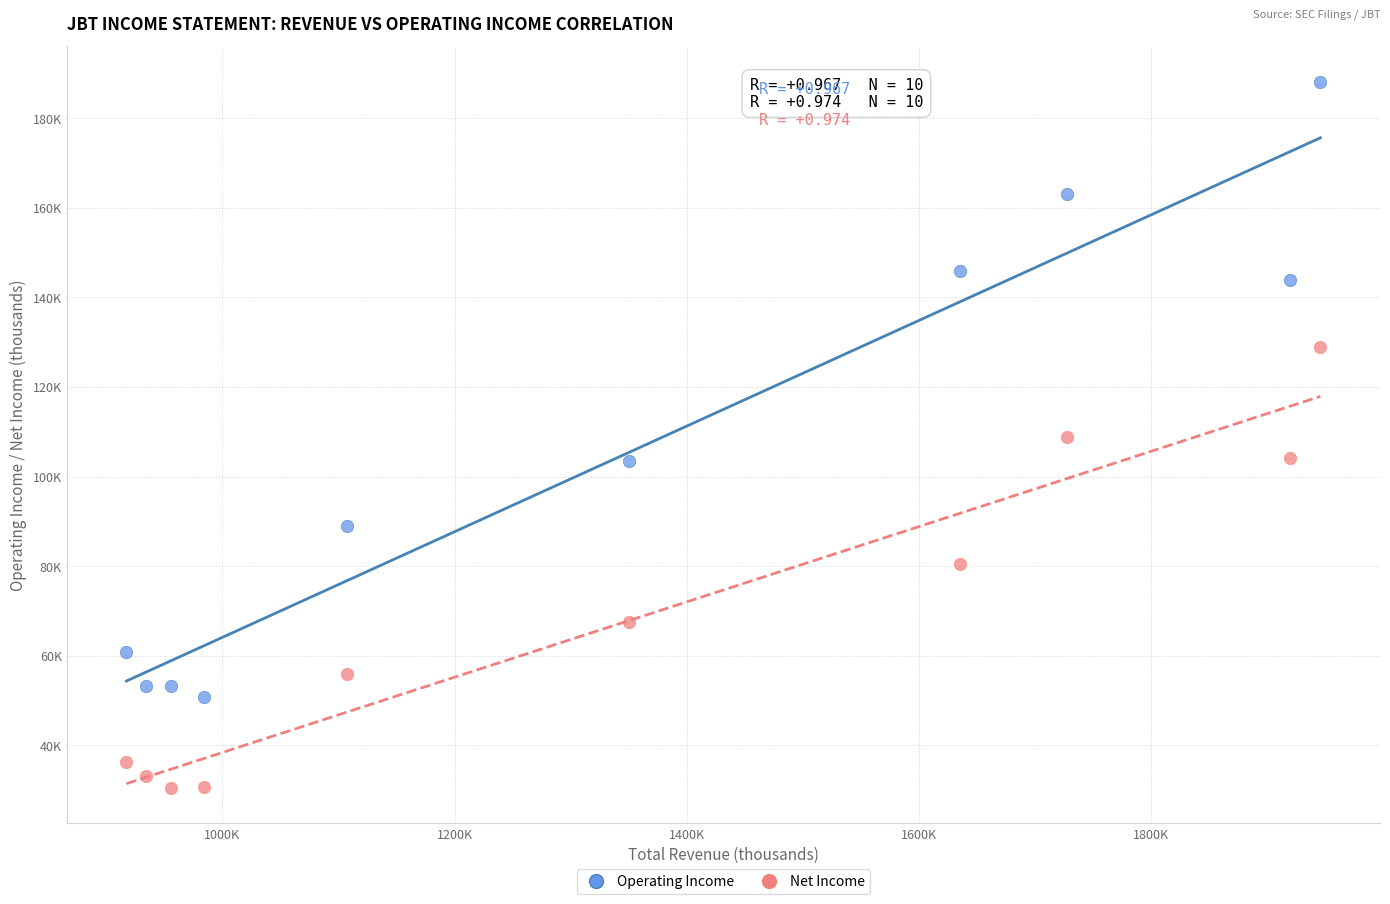

Which series has the largest Y range (max minus min)?

Operating Income